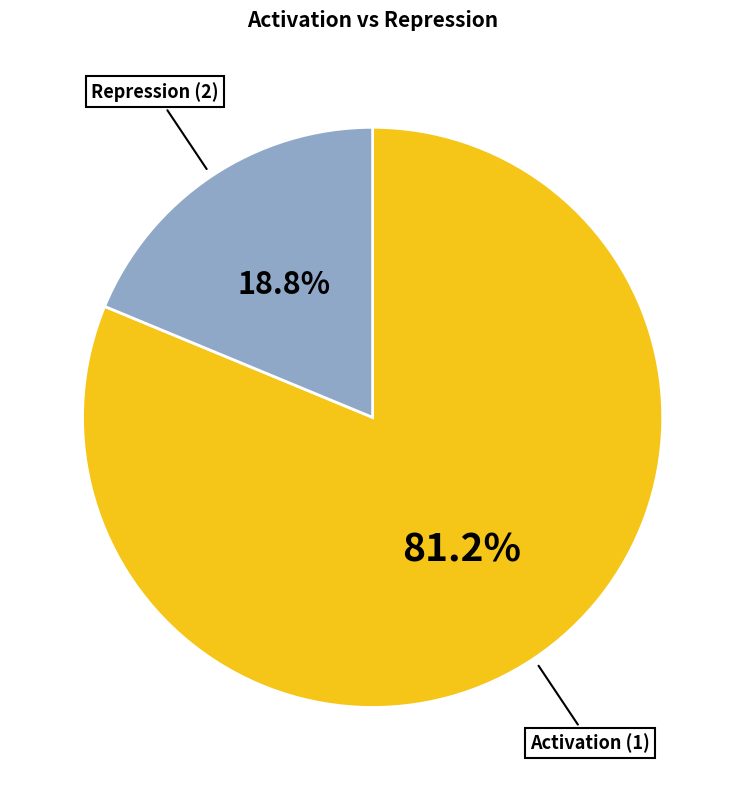

Is there a majority slice in this chart?

Yes